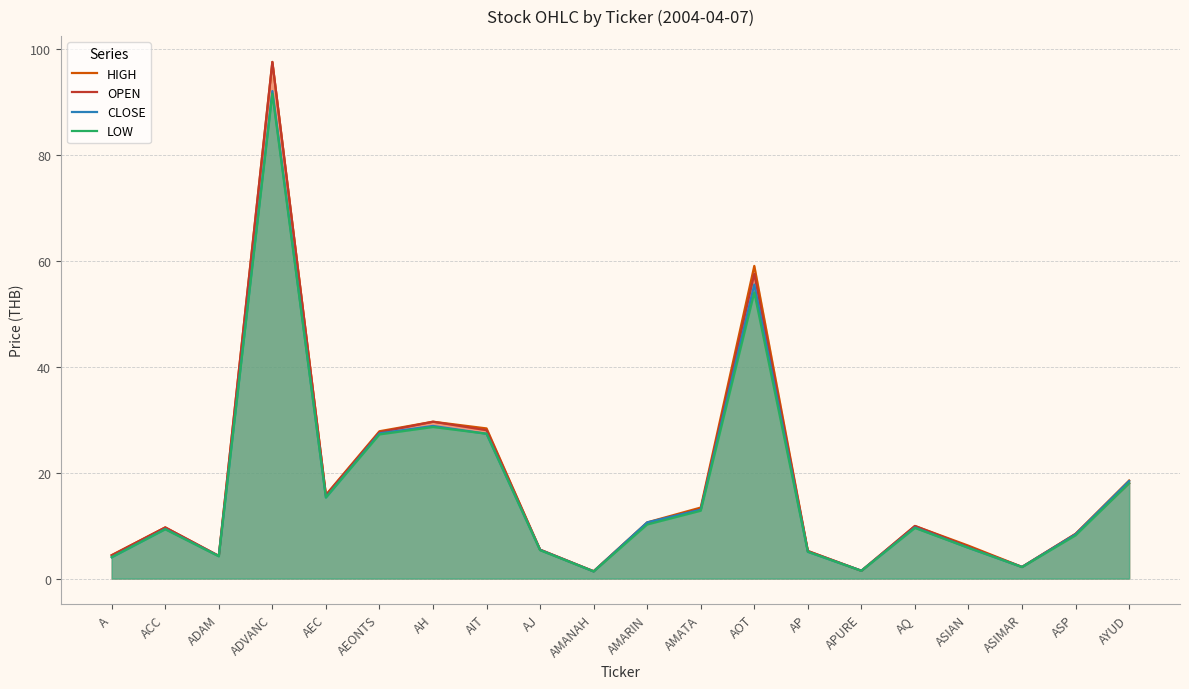

How many lines are shown in the chart?

4